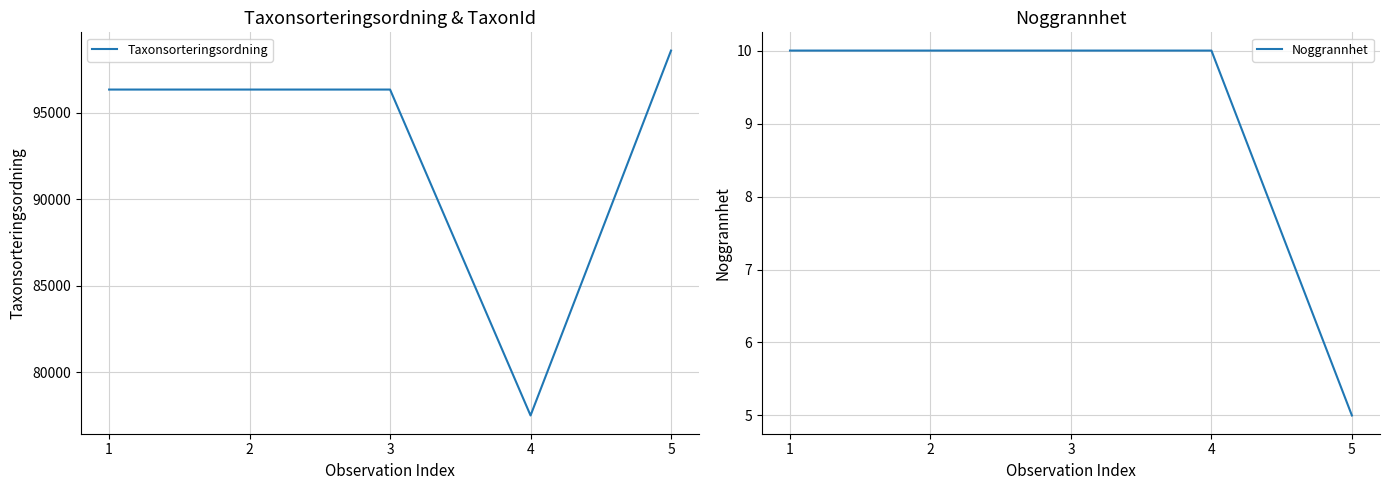

Reading left to right, extract all data points from this chart.

Taxonsorteringsordning: 96354	96354	96354	77506	98608
Noggrannhet: 10	10	10	10	5